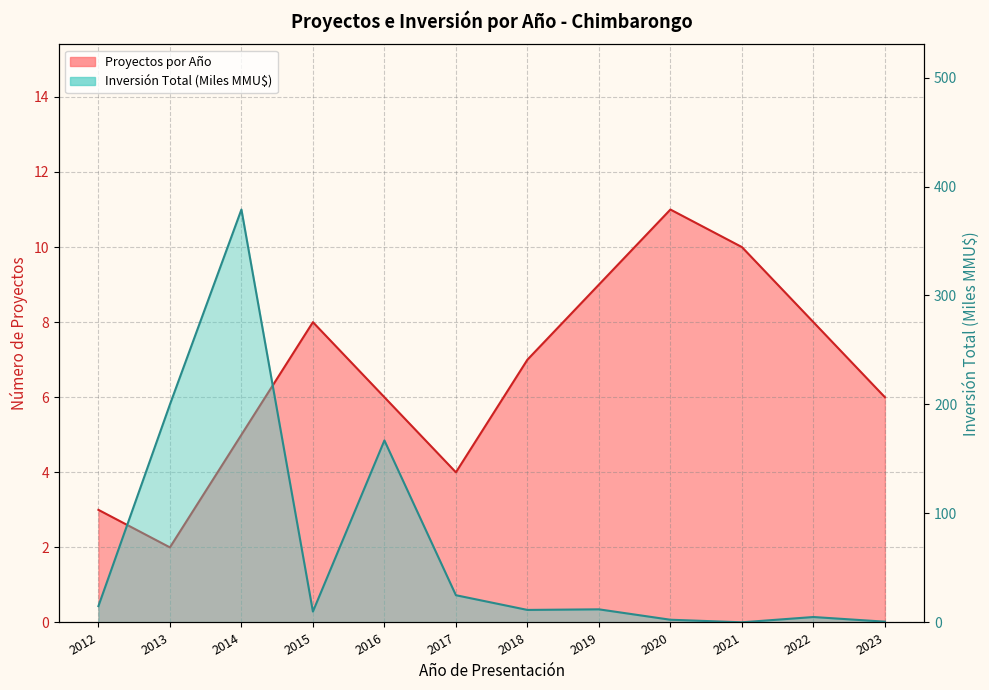

Which series has the largest total across all categories?

Inversión Total (MMU$)